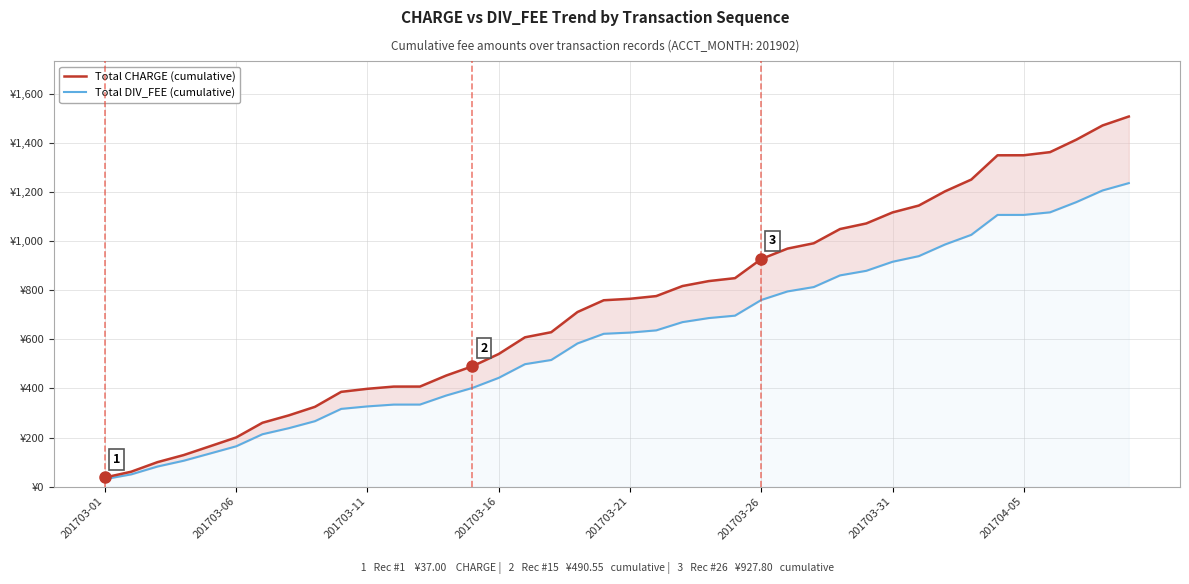

What are all the series names shown in the legend?

Total CHARGE (cumulative), Total DIV_FEE (cumulative)